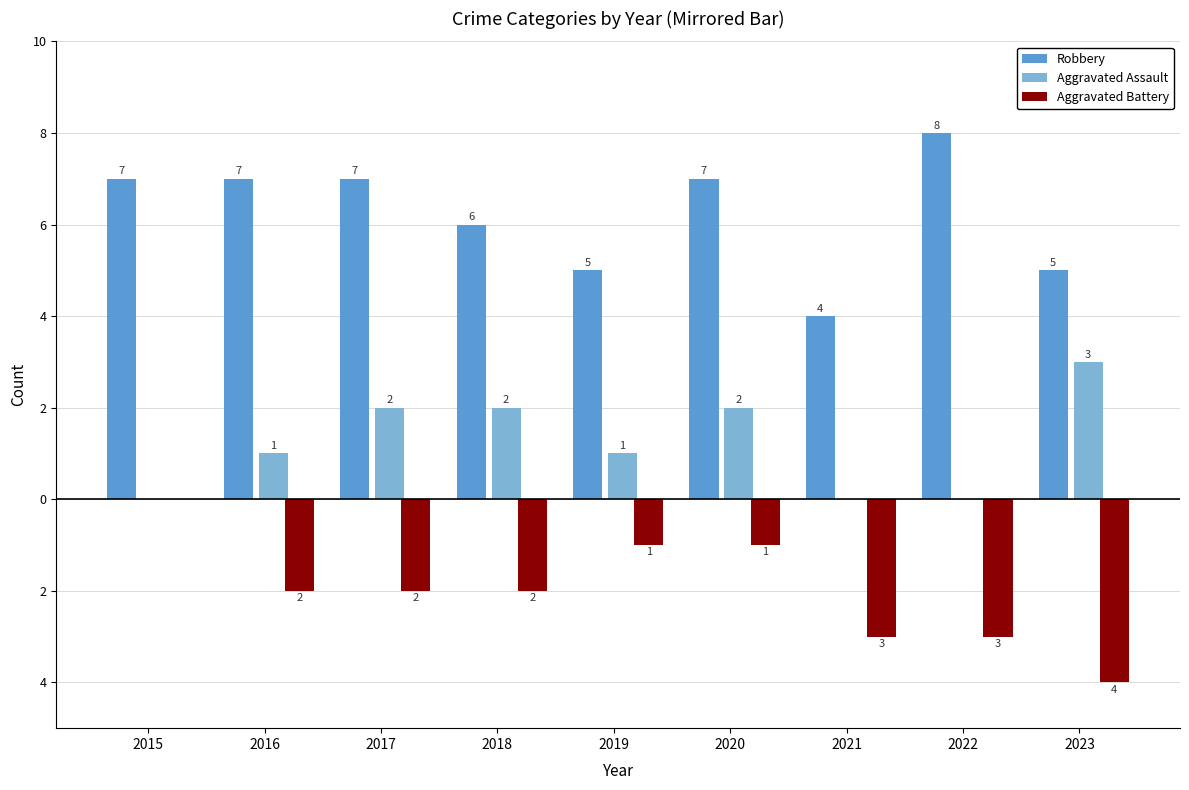

What are all the series names shown in the legend?

Robbery, Aggravated Assault, Aggravated Battery